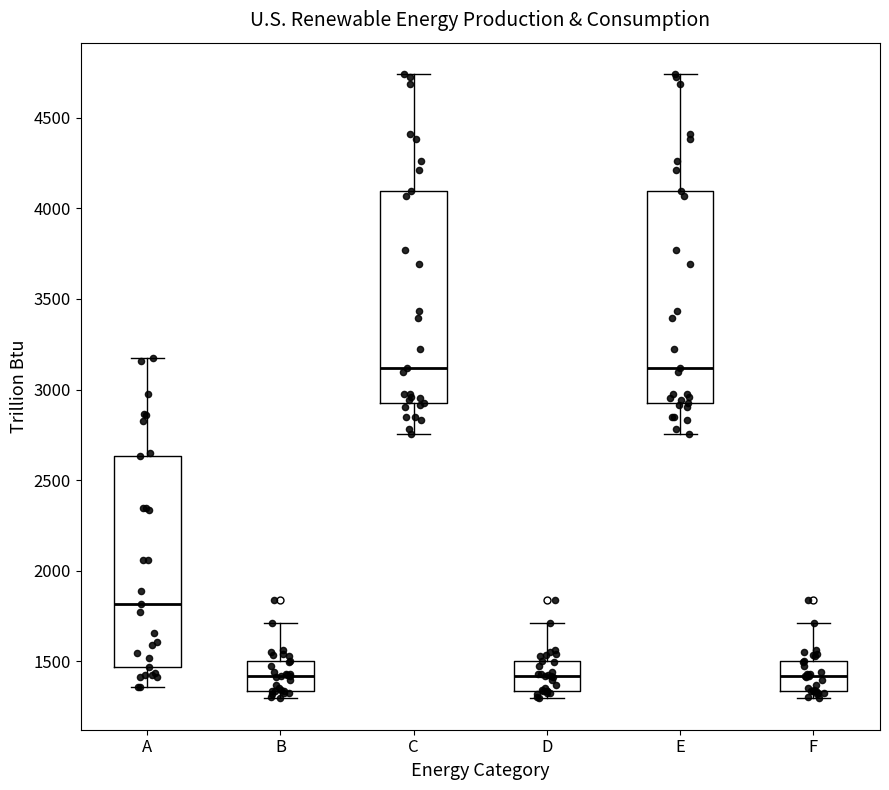

Reading left to right, transcribe this box plot: for each box, give where its median line is, the range the box spans, and where its two whiskers end, as read against the y-axis. The values are not printed on the chart, so give them approximately, as read against the axis.

A: median 1800, box 1450 to 2650, whiskers 1350 to 3200
B: median 1400, box 1350 to 1500, whiskers 1300 to 1700
C: median 3100, box 2950 to 4100, whiskers 2750 to 4750
D: median 1400, box 1350 to 1500, whiskers 1300 to 1700
E: median 3100, box 2950 to 4100, whiskers 2750 to 4750
F: median 1400, box 1350 to 1500, whiskers 1300 to 1700